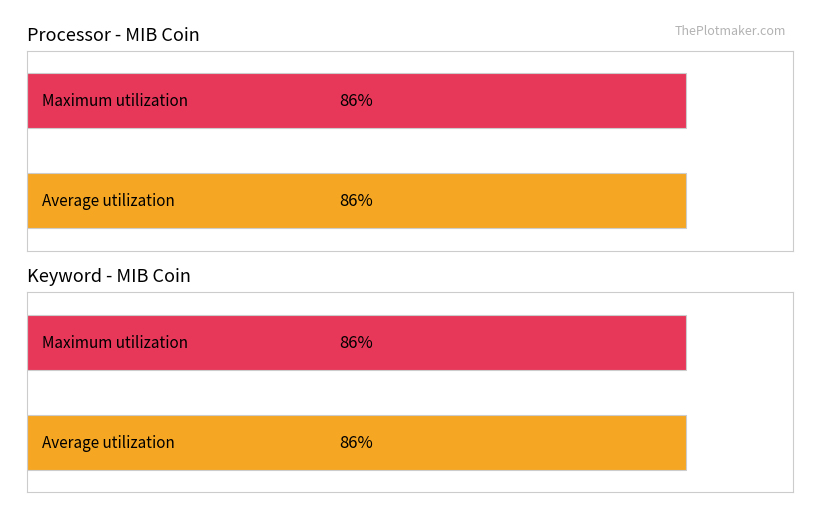

Are the bars horizontal?

Yes